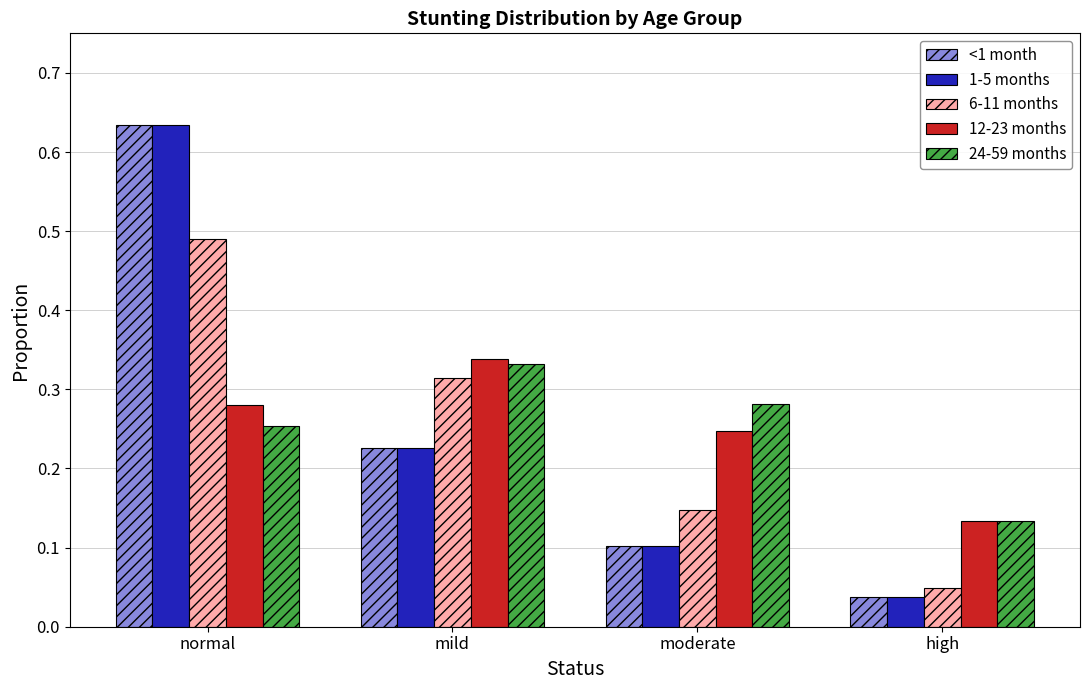

Between moderate and high, which series saw the biggest shift?

24-59 months